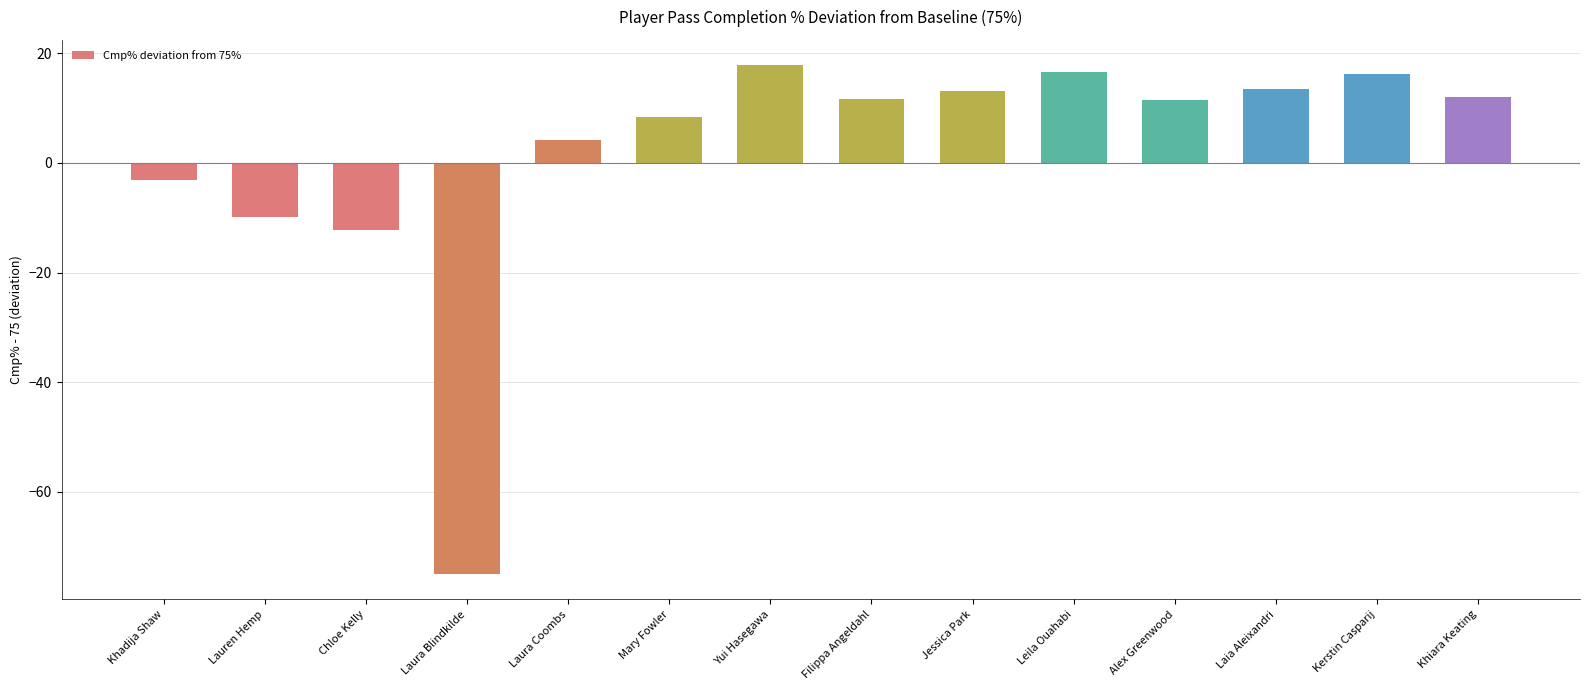

What is the average value?

1.8